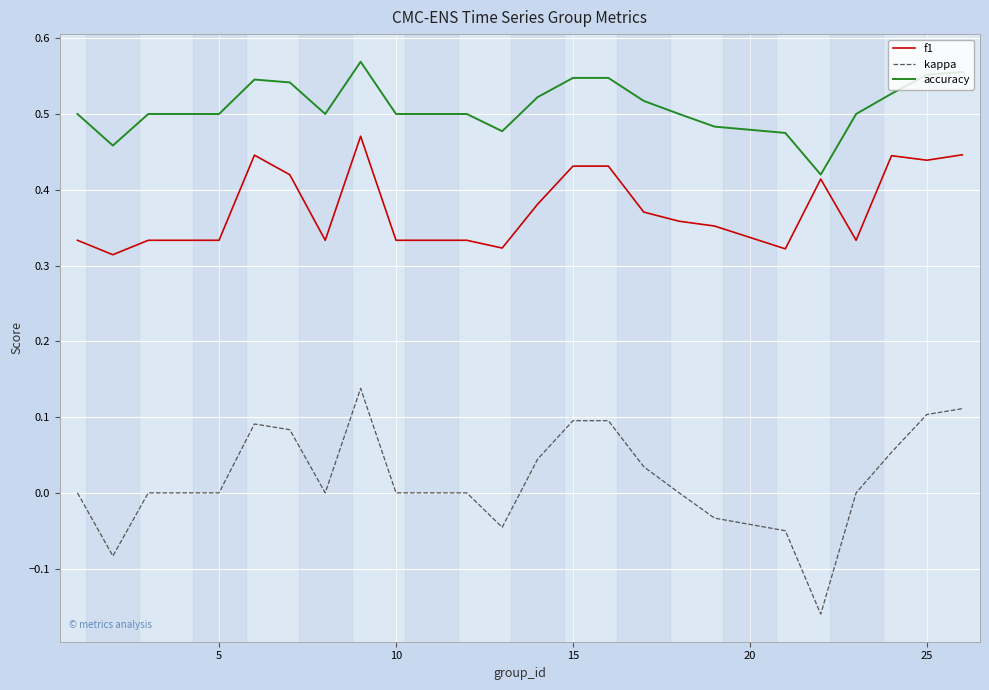

Which series has the widest spread of values?

kappa